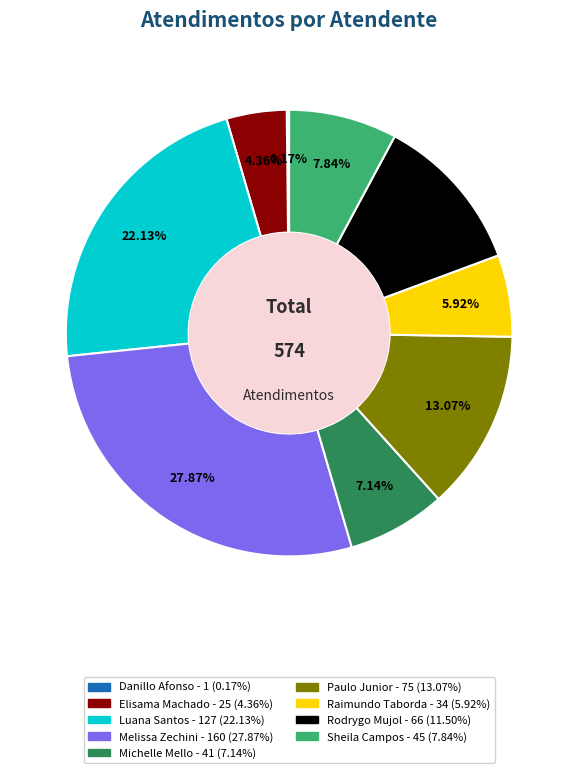

Does any single category account for the majority?

No